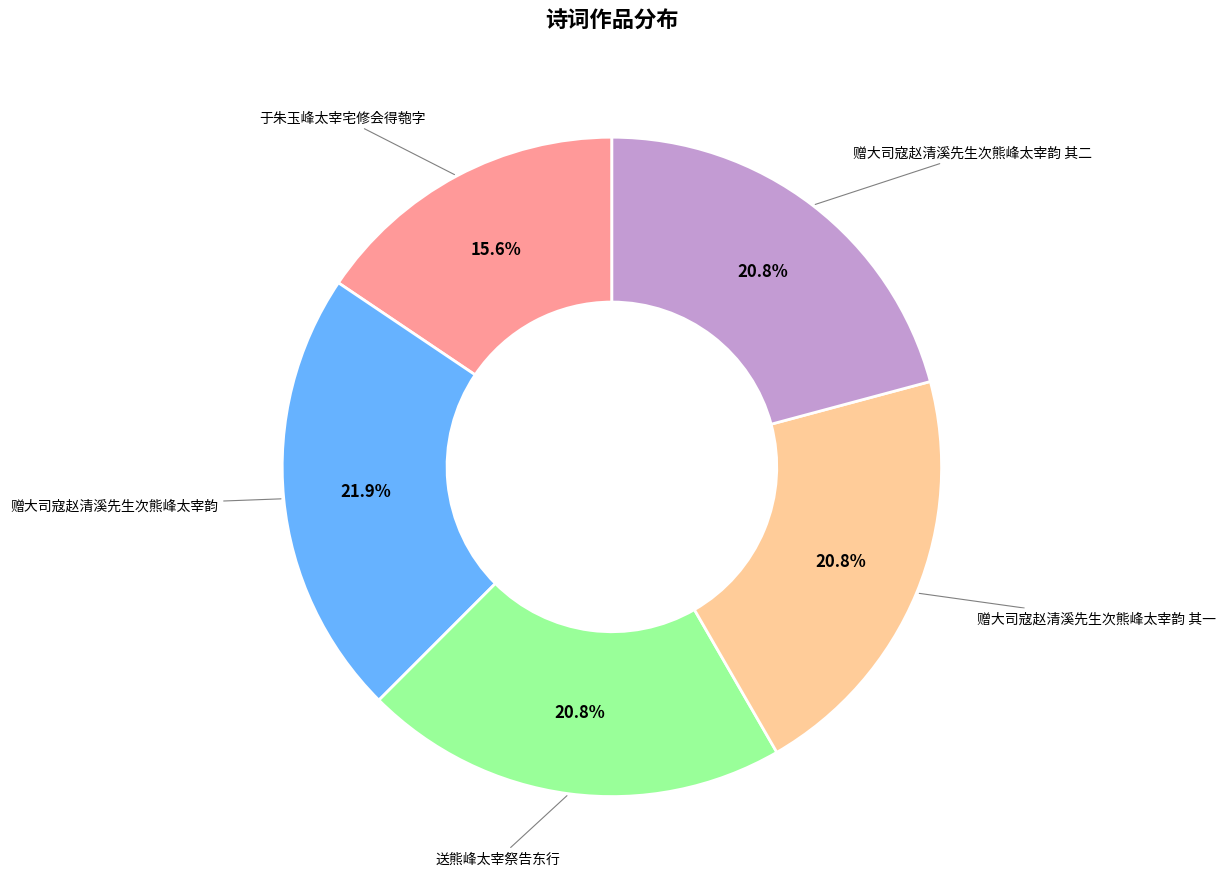

How many slices are in this pie chart?

5